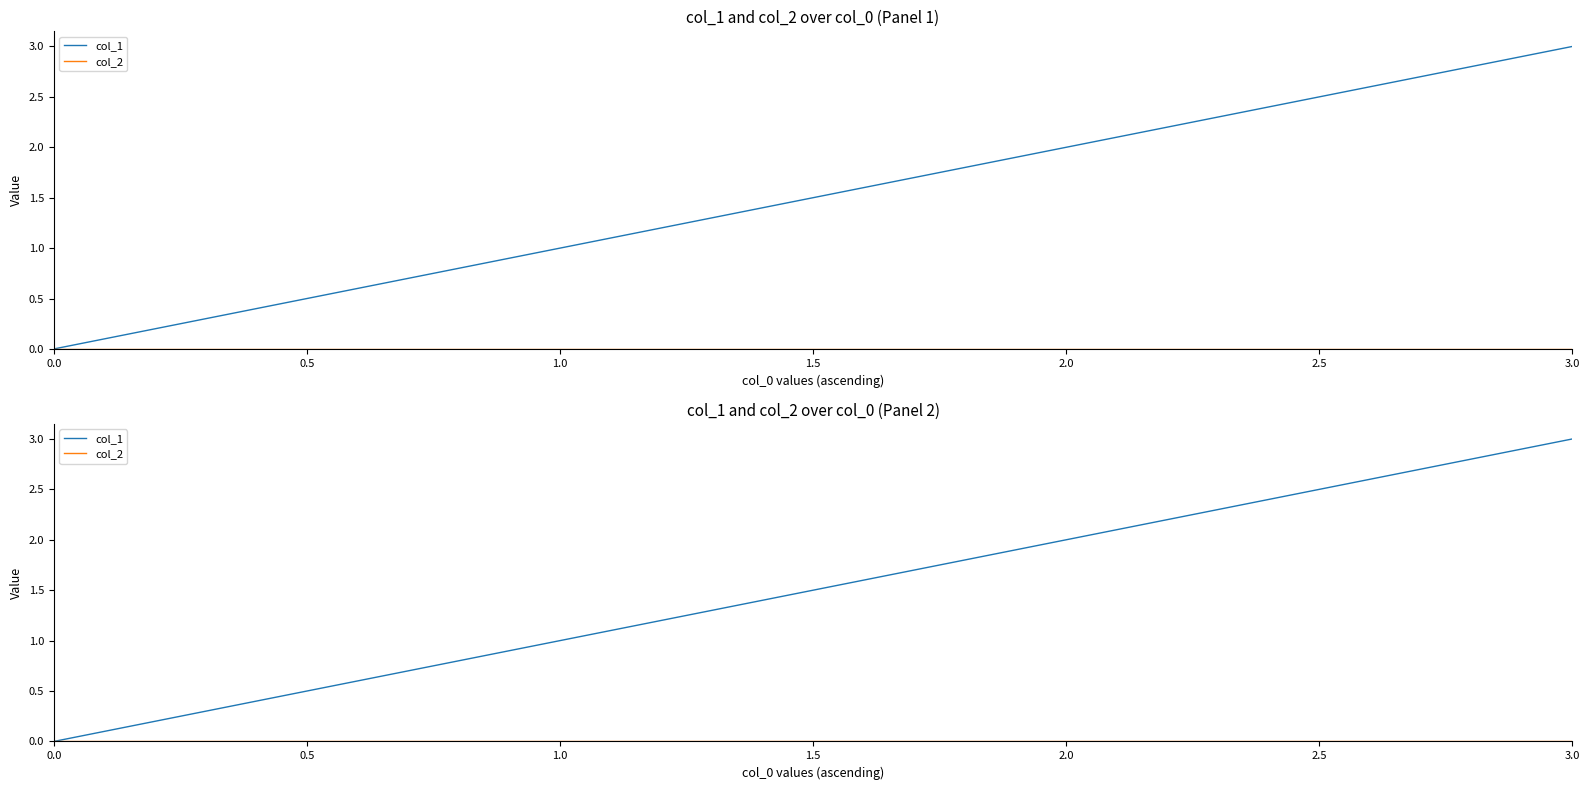

True or false: col_1 and col_2 cross at least once.

False